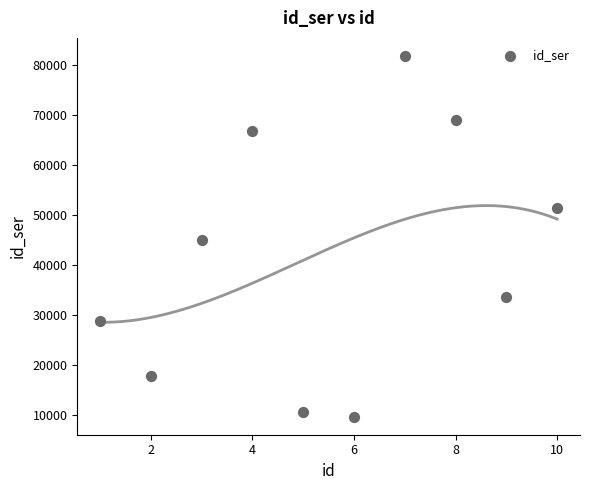

What is the average Y value?

41444